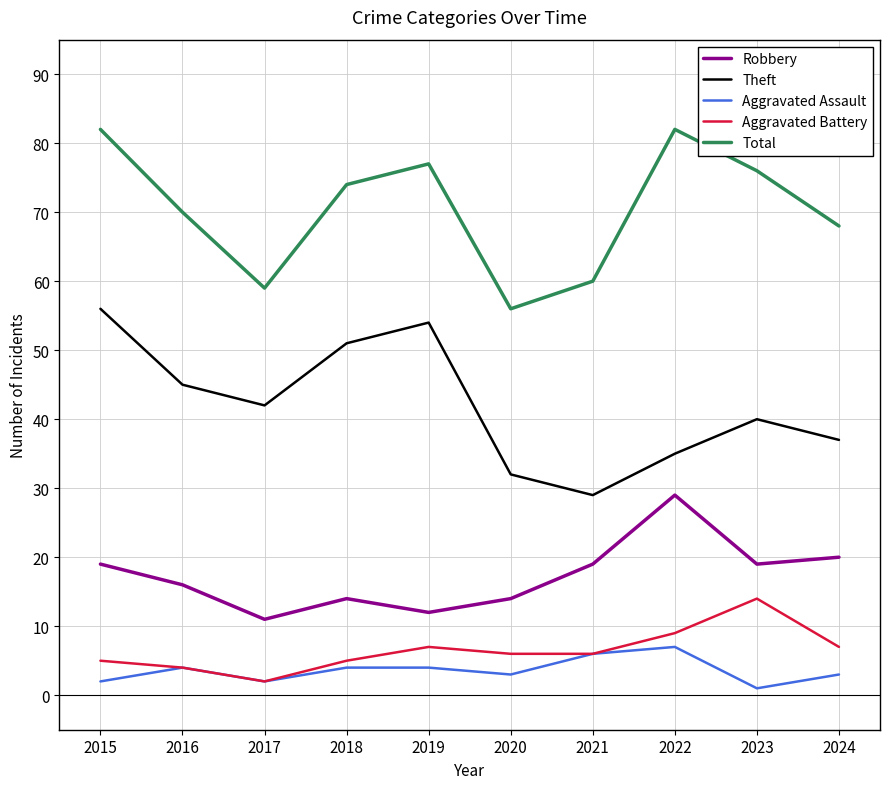

What is the difference between the highest and lowest values at 2019?

73